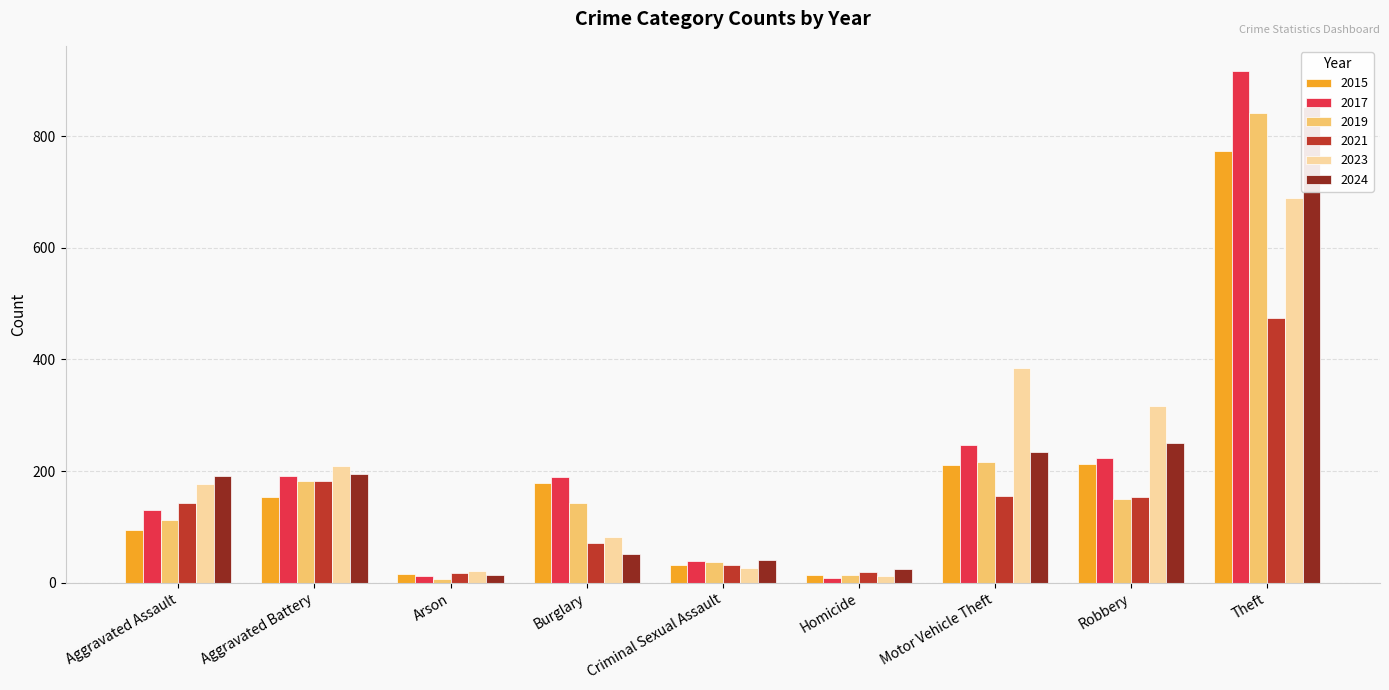

Reading left to right, transcribe all the data shown in this chart.

2015: Aggravated Assault=95	Aggravated Battery=154	Arson=15	Burglary=178	Criminal Sexual Assault=31	Homicide=13	Motor Vehicle Theft=211	Robbery=212	Theft=774
2017: Aggravated Assault=131	Aggravated Battery=191	Arson=12	Burglary=189	Criminal Sexual Assault=39	Homicide=8	Motor Vehicle Theft=247	Robbery=224	Theft=916
2019: Aggravated Assault=113	Aggravated Battery=182	Arson=6	Burglary=143	Criminal Sexual Assault=37	Homicide=14	Motor Vehicle Theft=216	Robbery=150	Theft=841
2021: Aggravated Assault=142	Aggravated Battery=182	Arson=17	Burglary=71	Criminal Sexual Assault=31	Homicide=20	Motor Vehicle Theft=156	Robbery=153	Theft=474
2023: Aggravated Assault=177	Aggravated Battery=209	Arson=21	Burglary=82	Criminal Sexual Assault=27	Homicide=12	Motor Vehicle Theft=384	Robbery=316	Theft=689
2024: Aggravated Assault=191	Aggravated Battery=195	Arson=14	Burglary=52	Criminal Sexual Assault=40	Homicide=24	Motor Vehicle Theft=234	Robbery=251	Theft=853